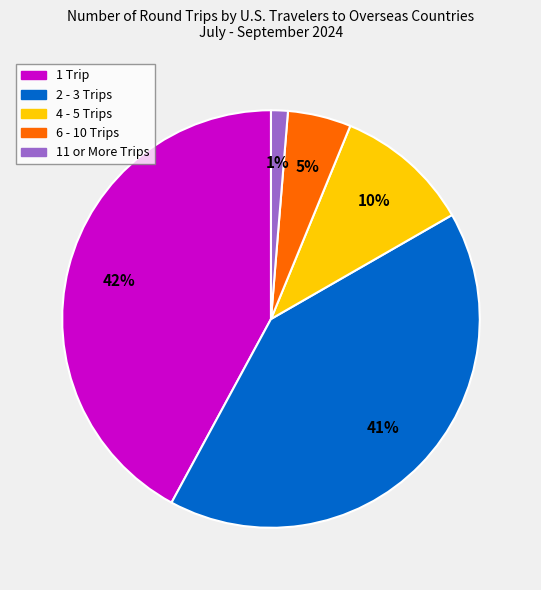

Is it true that 4 - 5 Trips is 1% of the pie?

False